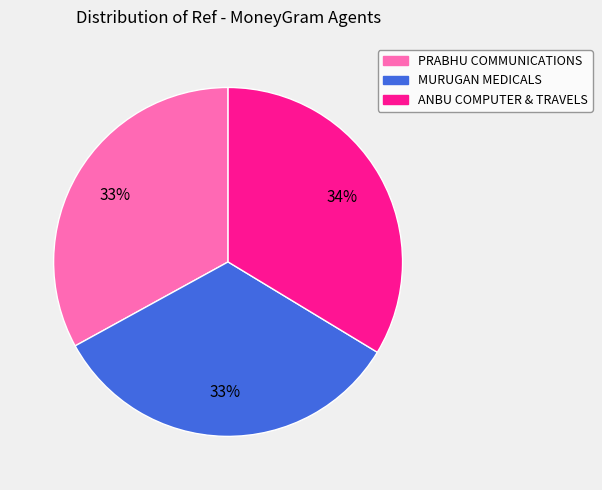

How many segments does this pie chart have?

3